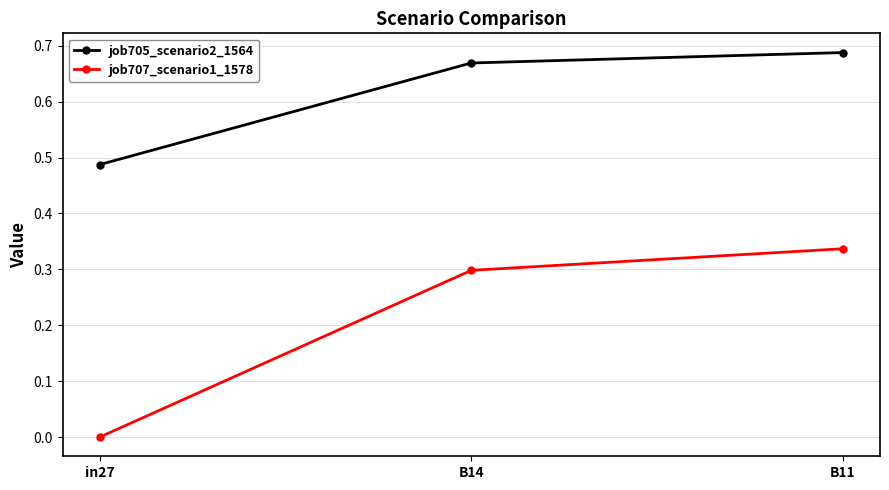

The job707_scenario1_1578 series shows 0.3 at B14. True or false?

True